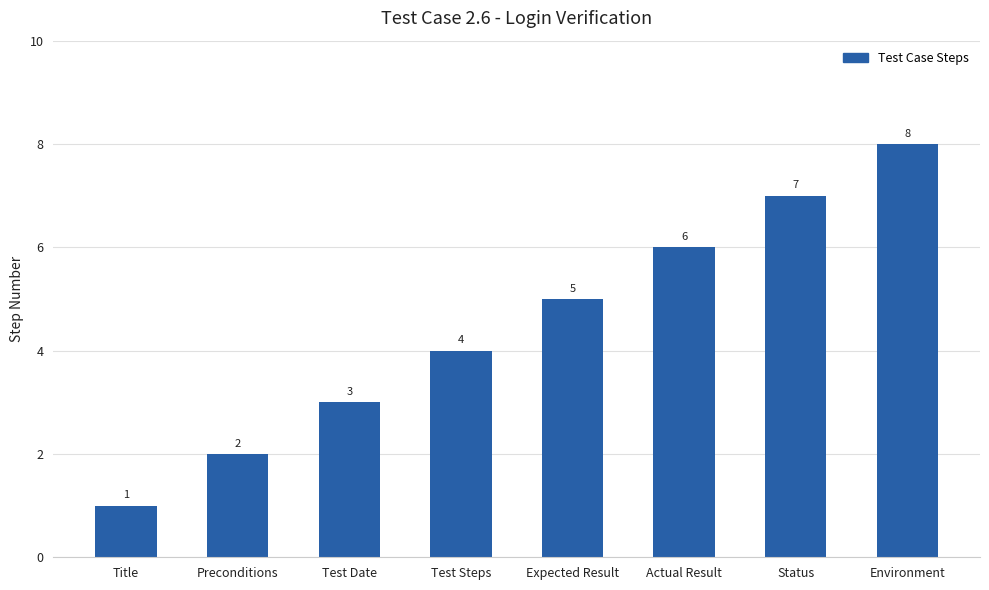

What is the label of the 6th bar from the left?

Actual Result